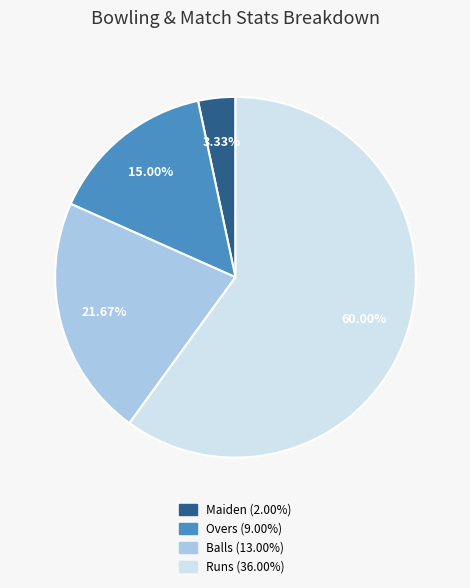

Is there any slice that represents more than half of the pie?

Yes